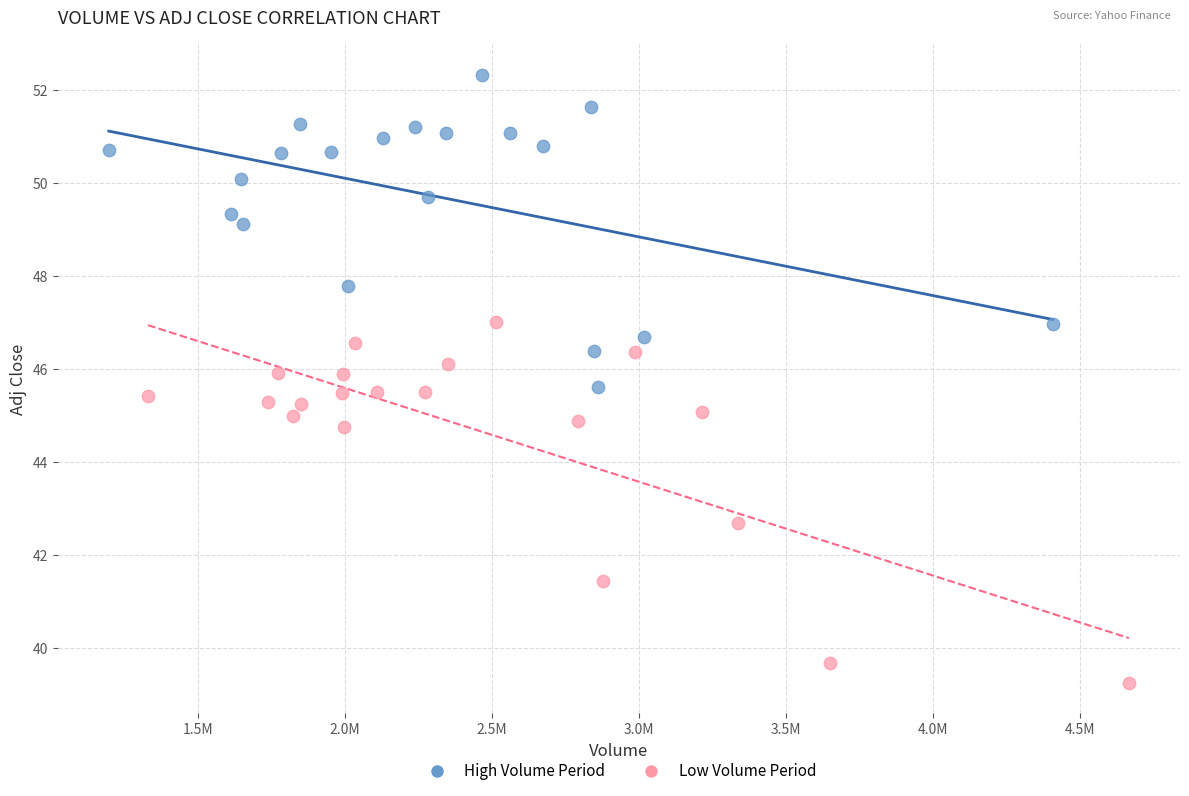

Which series has the widest spread of Y values?

Low Volume Period